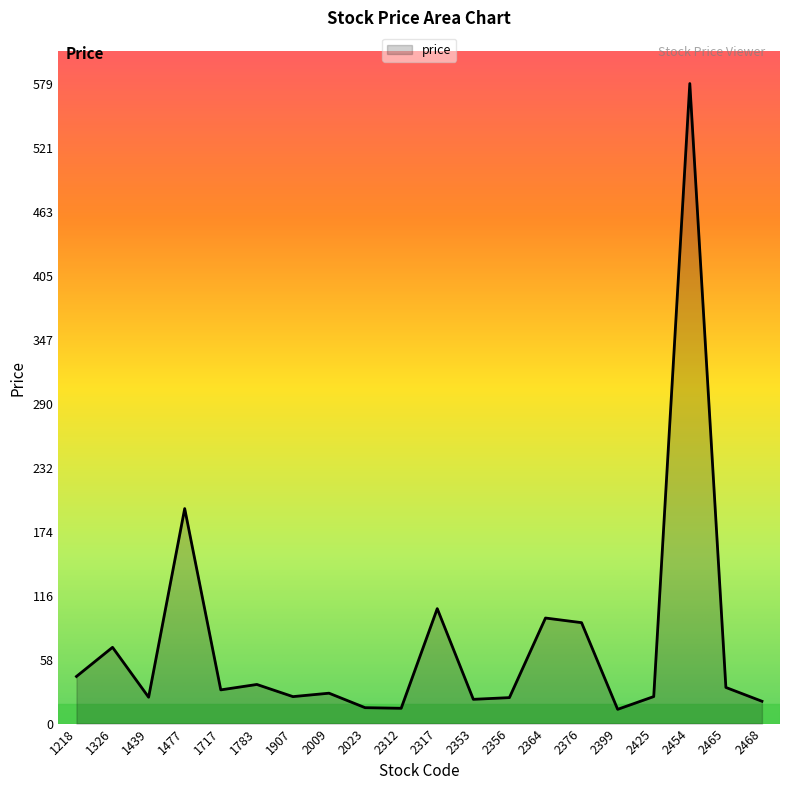

Approximately how many times larger is the value at 2353 compared to 2399?

1.7